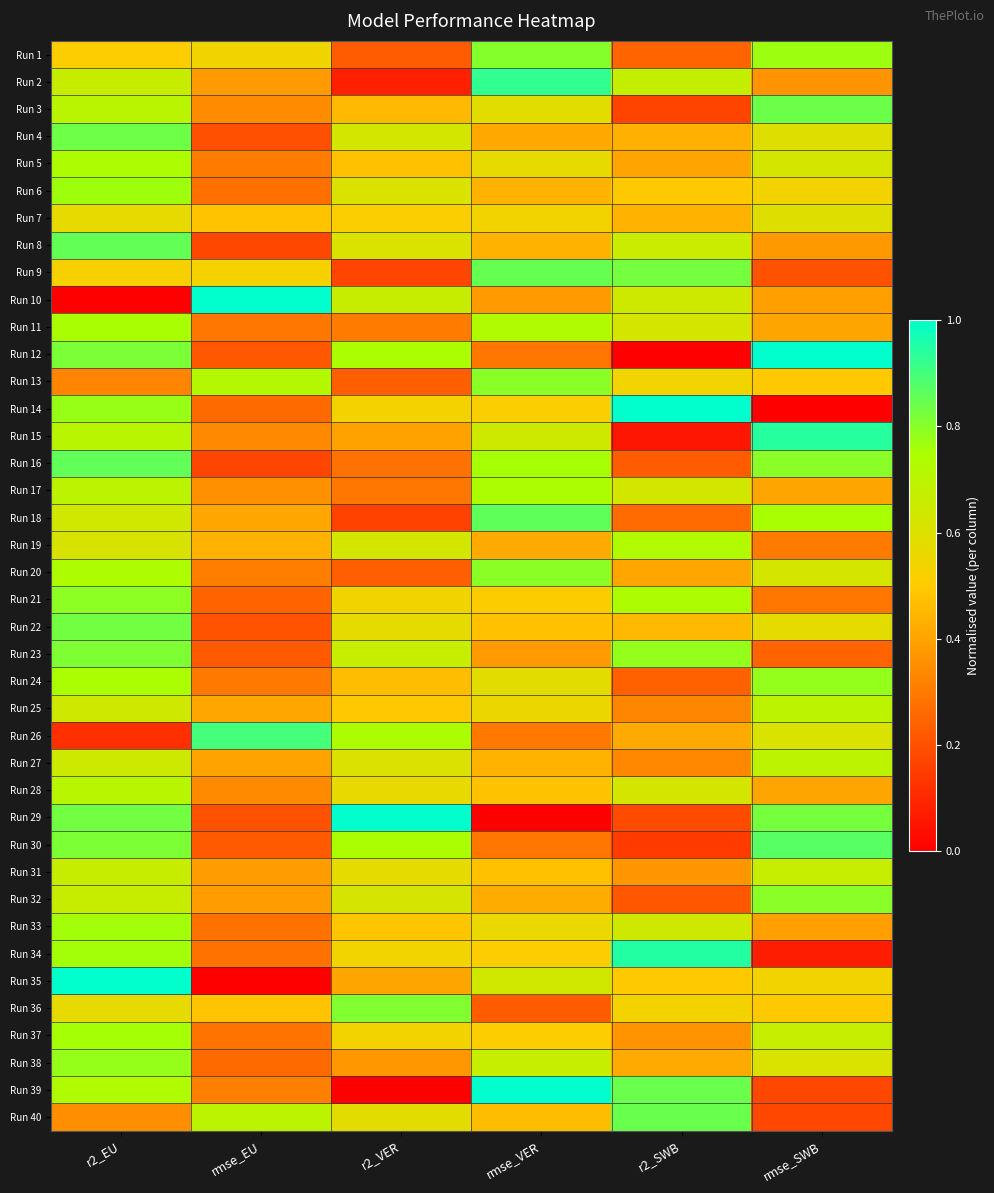

How many categories are shown in the chart?

6